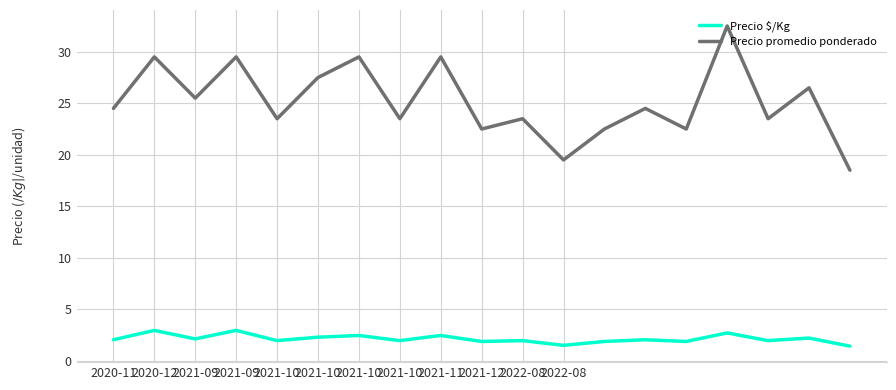

Rank the series by their maximum value, from lowest to highest.

Precio $/Kg, Precio promedio ponderado